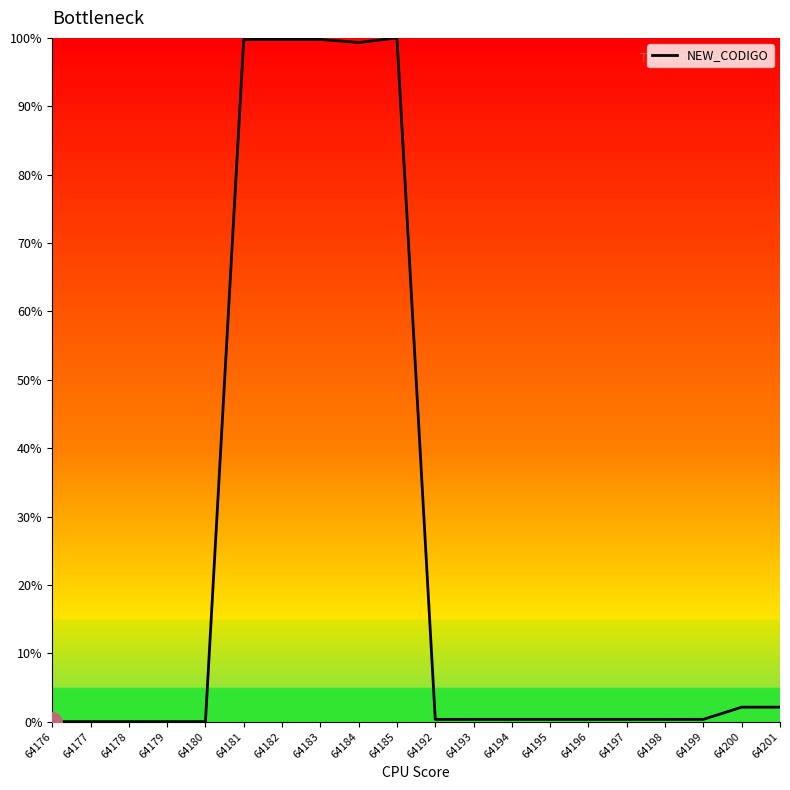

What is the maximum value shown in the chart?

100.0